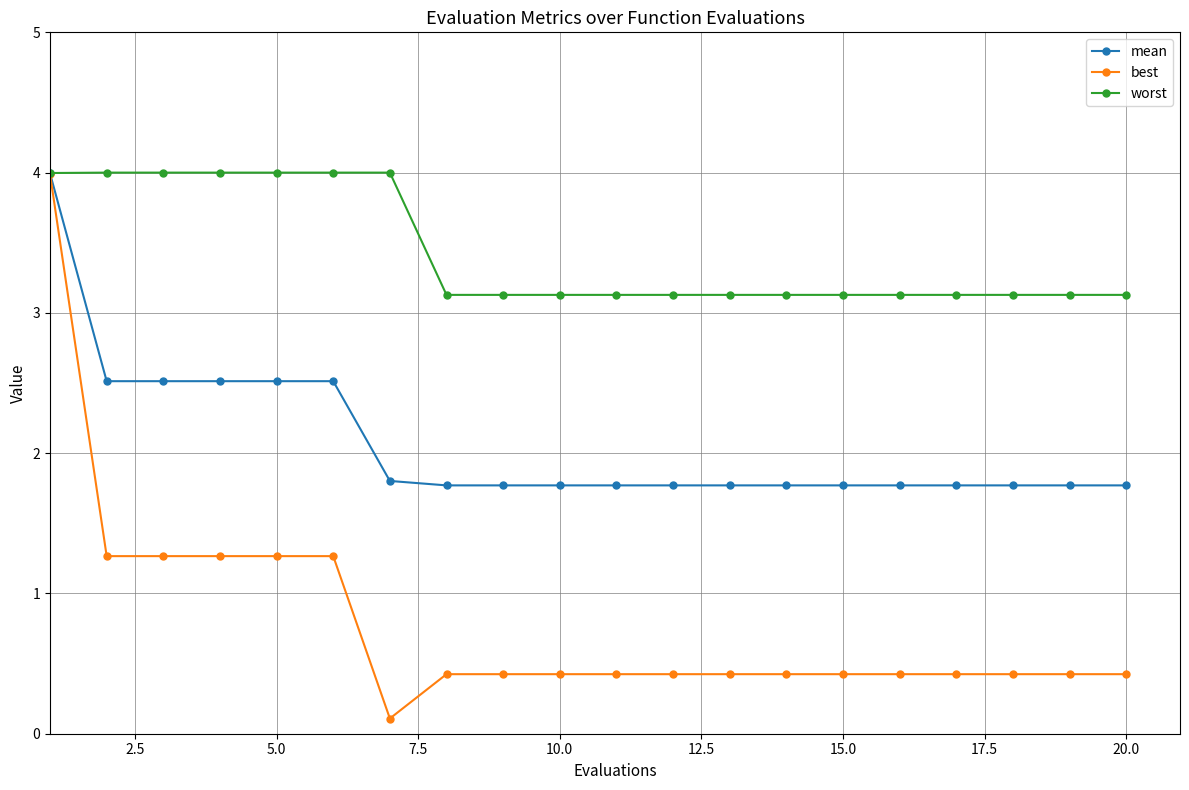

How many lines are shown in the chart?

3